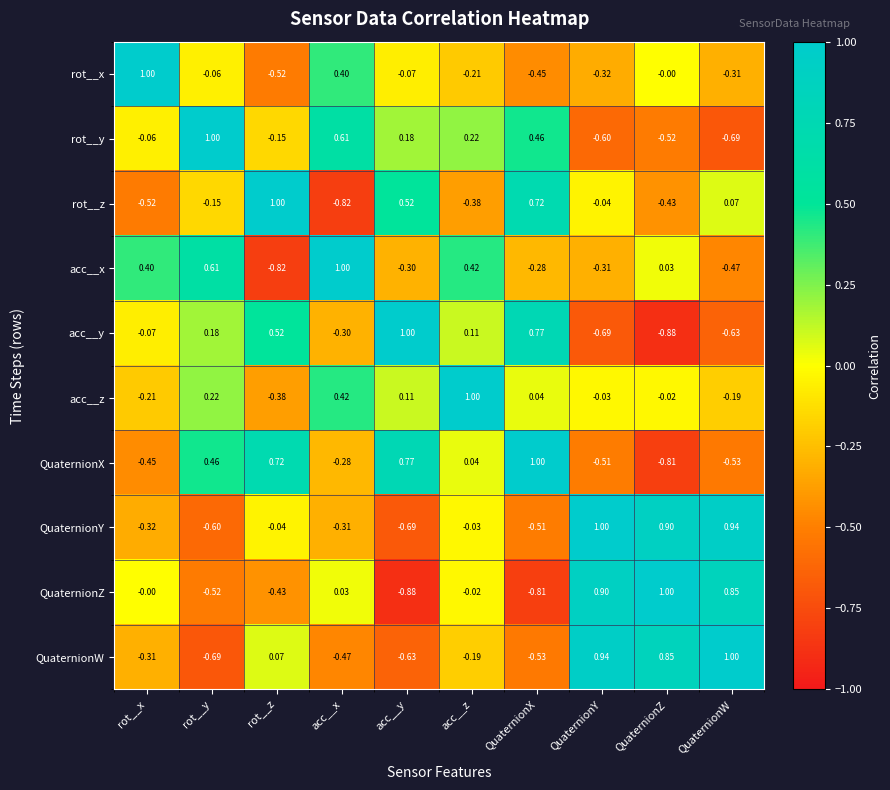

At how many categories does at least one series exceed 0?

10